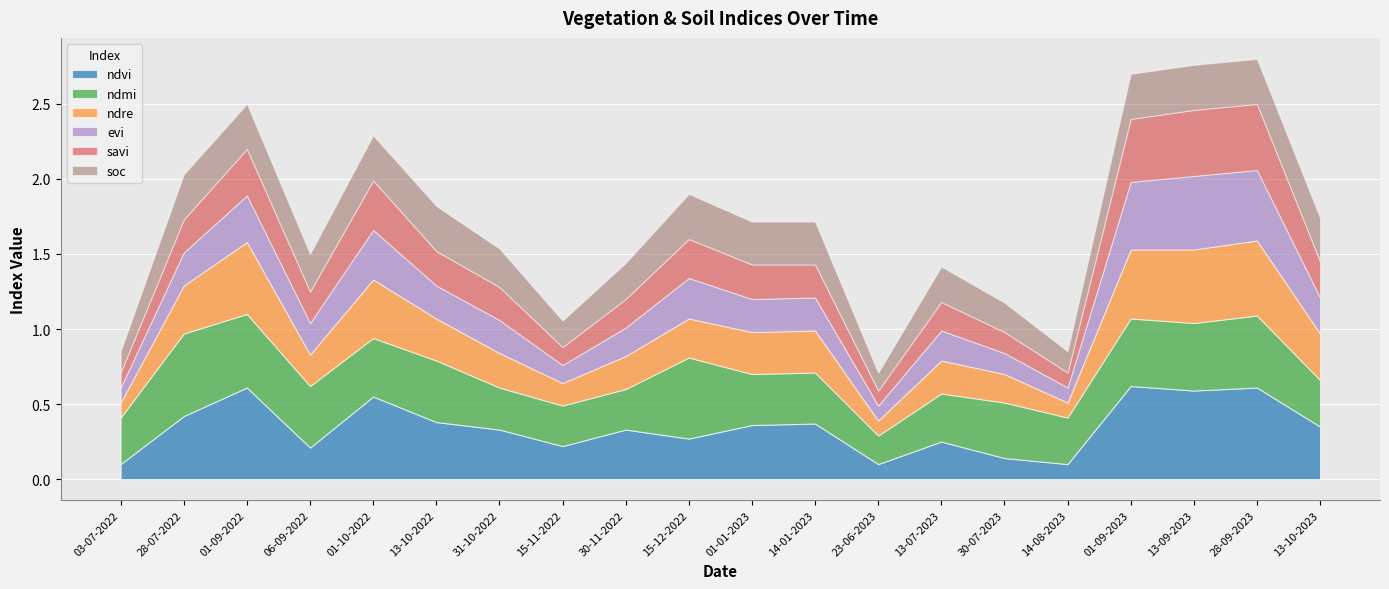

What value does the ndvi series have at 13-07-2023?

0.2